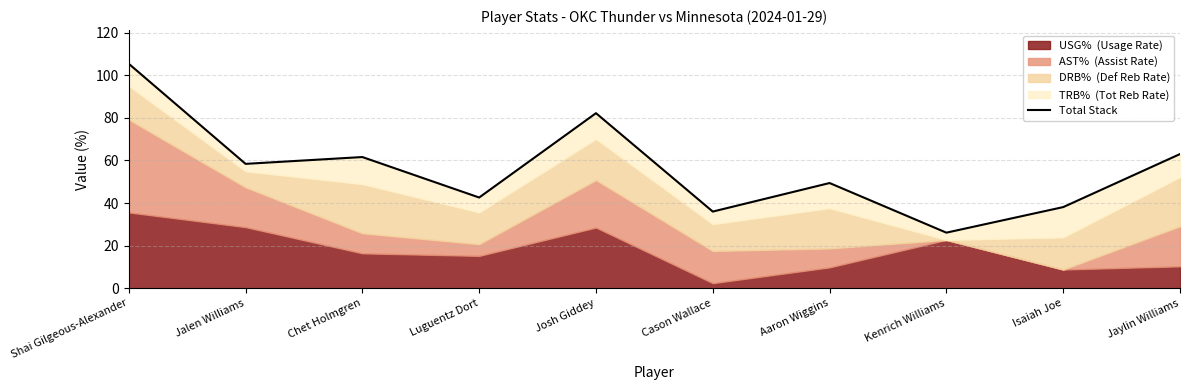

What is the difference between the maximum and second lowest values?

69.4